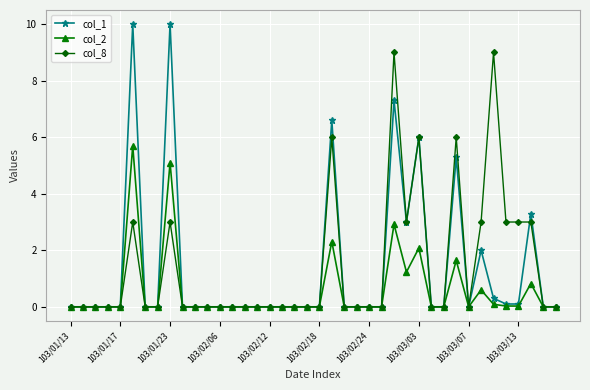

Which series has the largest range (max minus min)?

col_1